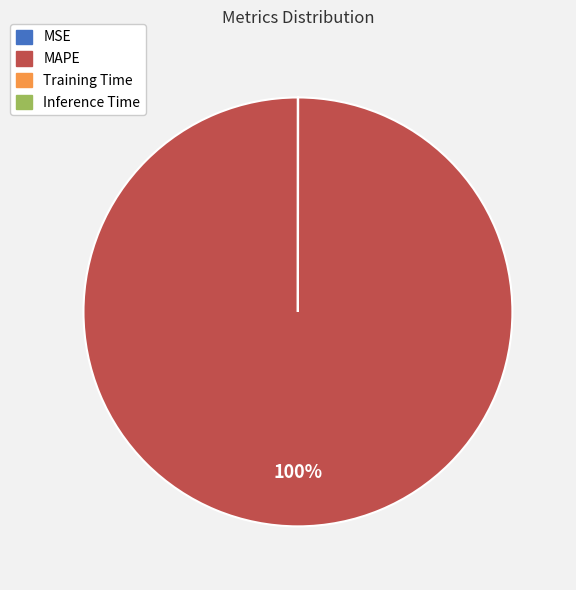

To the nearest percent, what is the average slice percentage?

25%